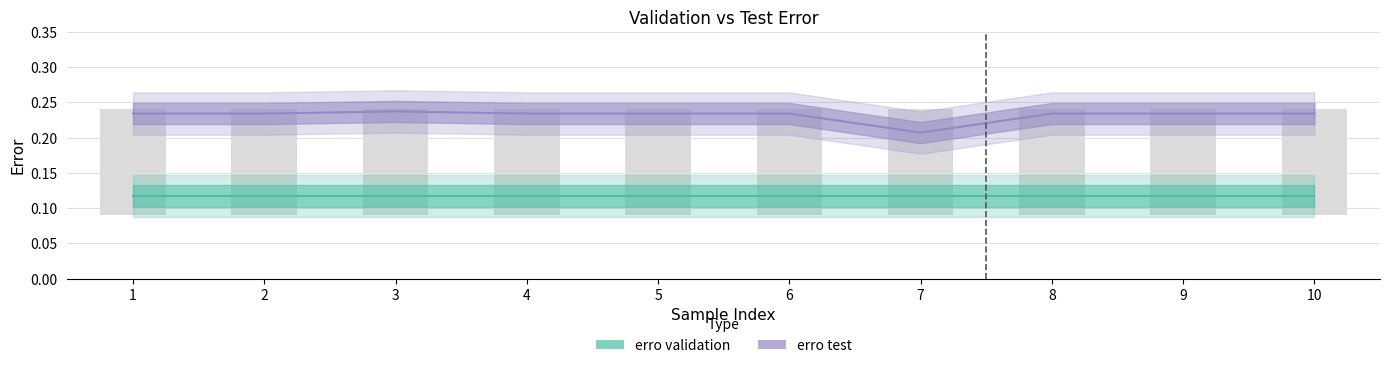

At which category does the chart reach its peak across all series?

3